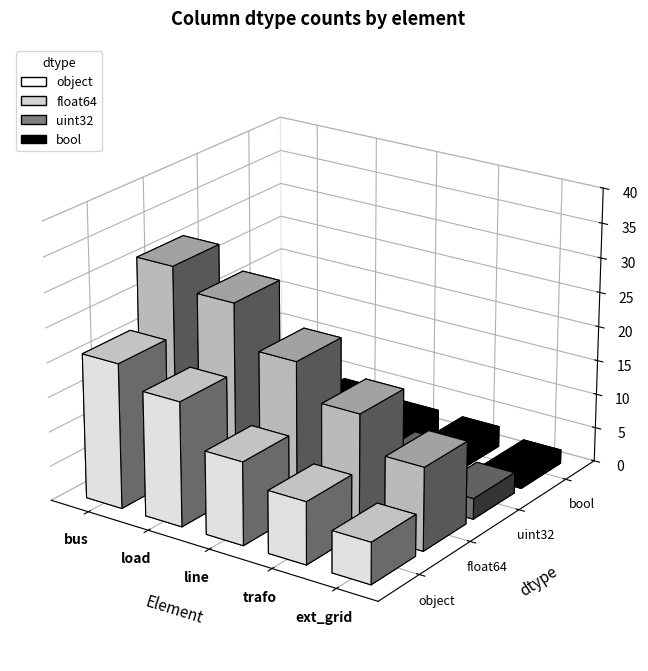

Which series changed the most between trafo and ext_grid?

float64